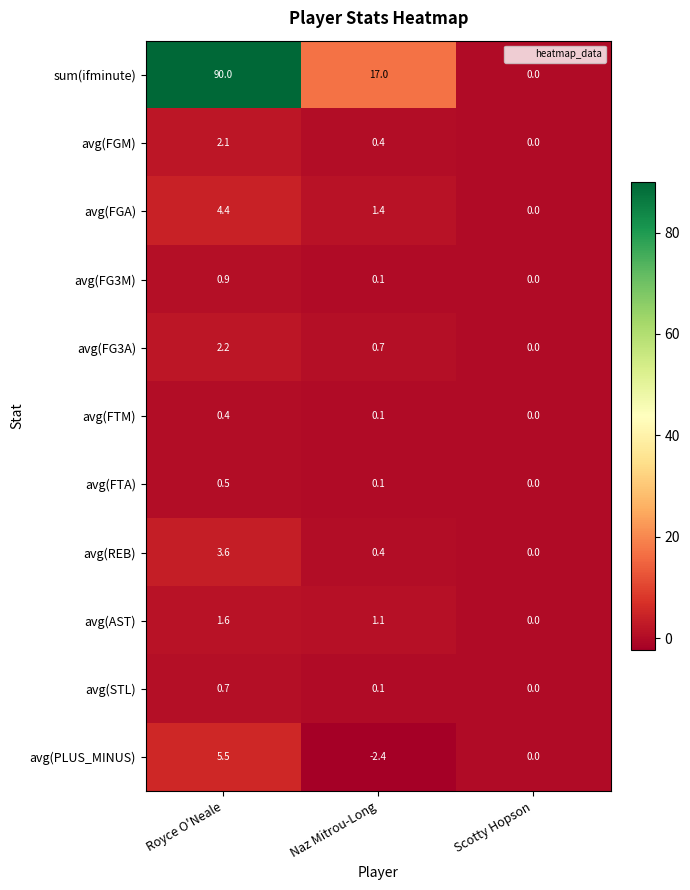

What is the difference between the second highest and minimum values in the avg(REB) series?

0.4